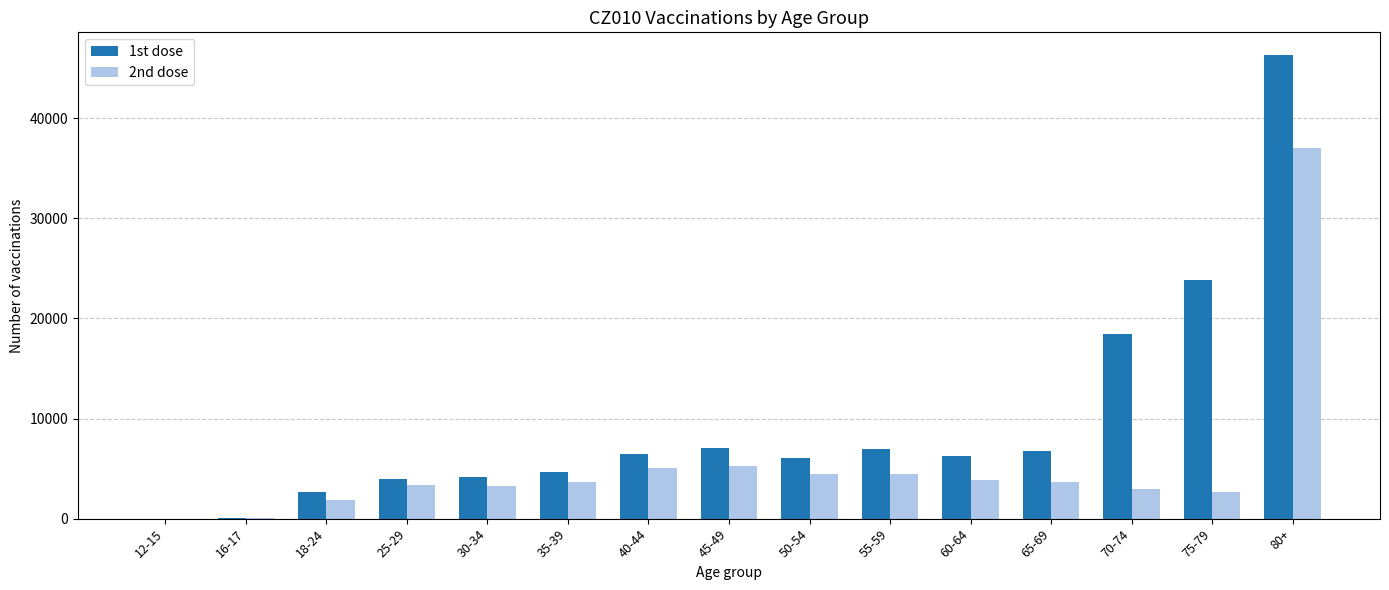

True or false: 1st dose has a value of 31108 at 70-74.

False